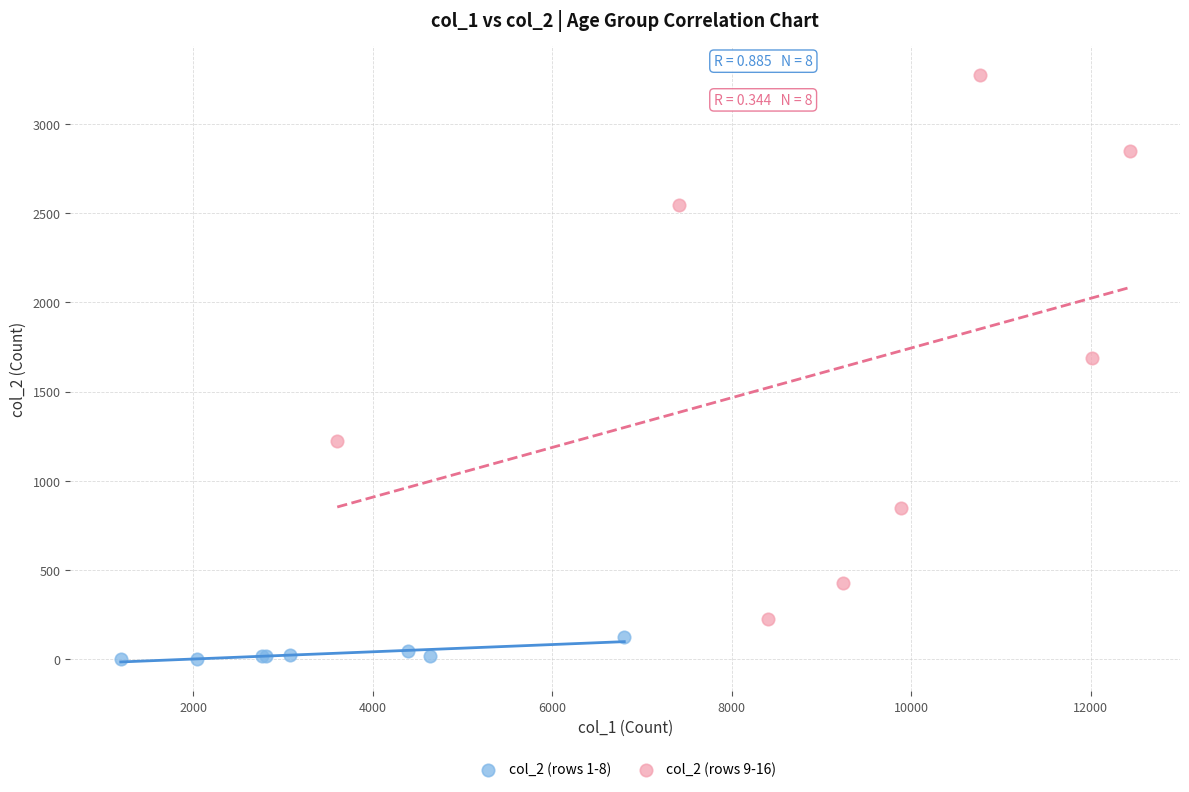

What are all the series names shown in the legend?

col_2 (rows 1-8), col_2 (rows 9-16)